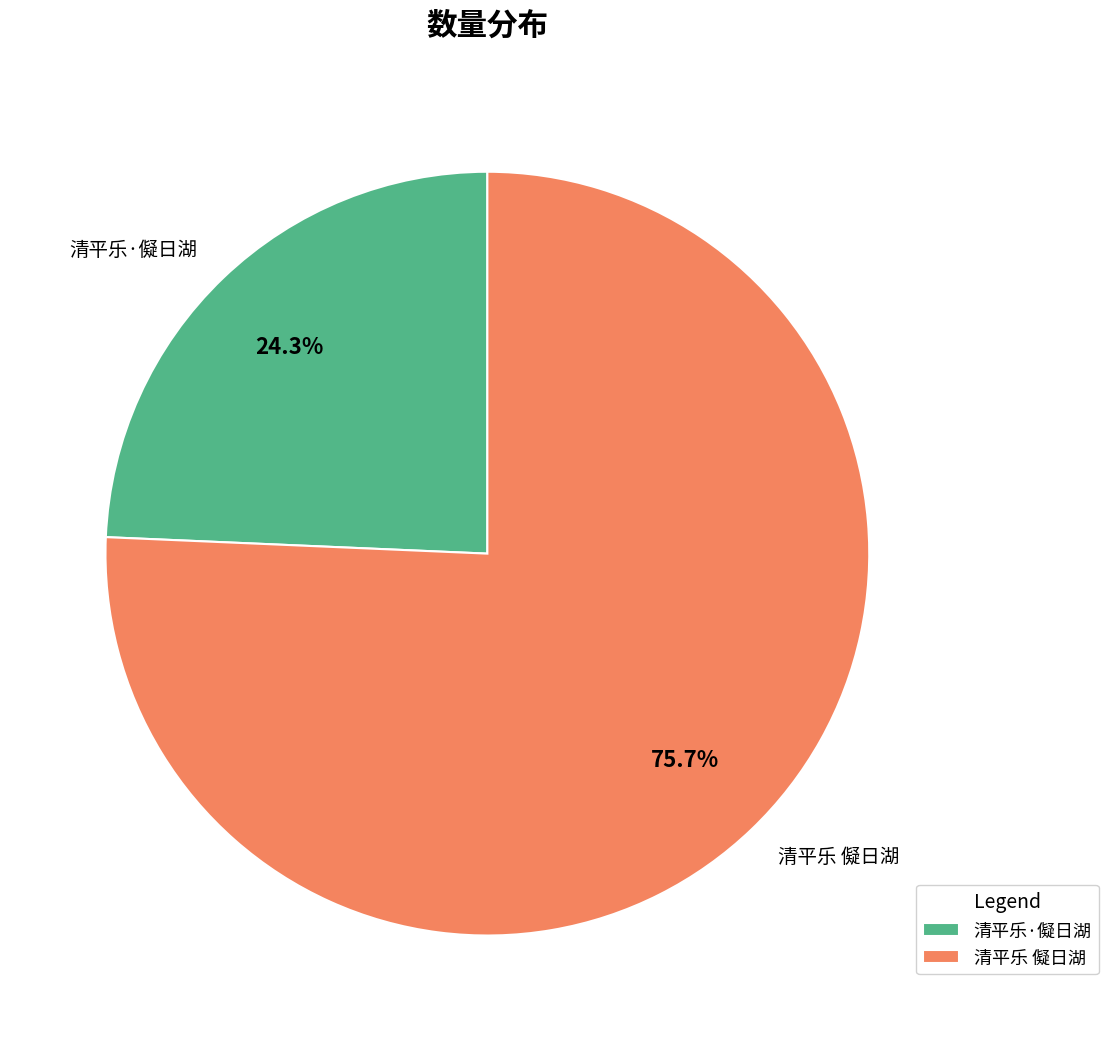

Which slice is the smallest?

清平乐·儗日湖